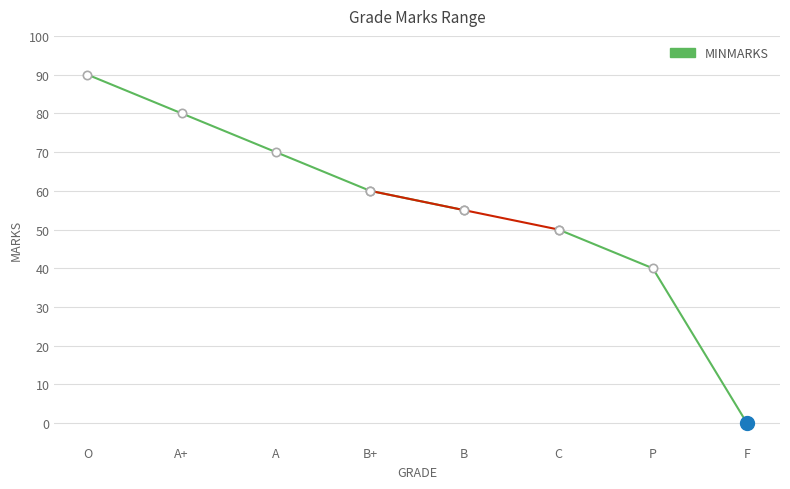

What is the value of the 2nd point from the left?

80